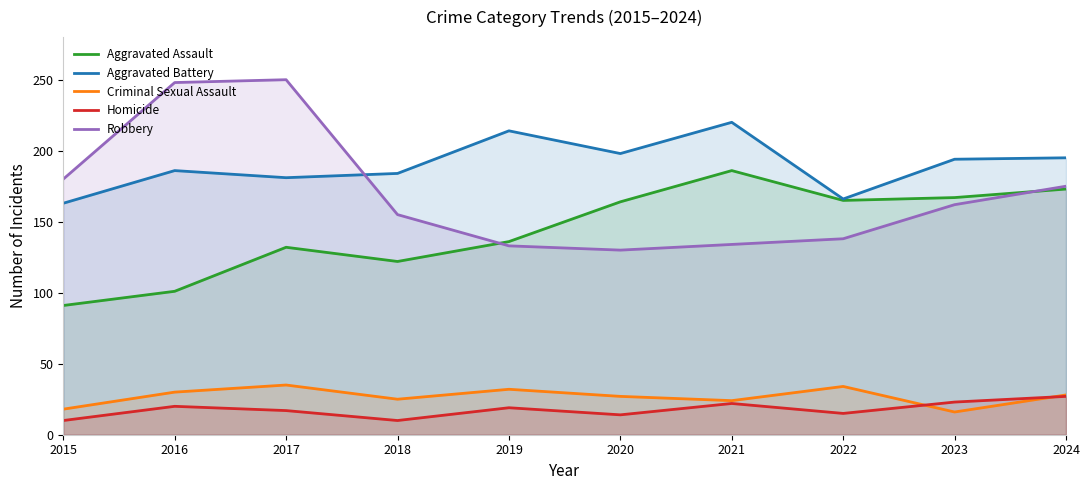

At how many categories does at least one series exceed 238?

2